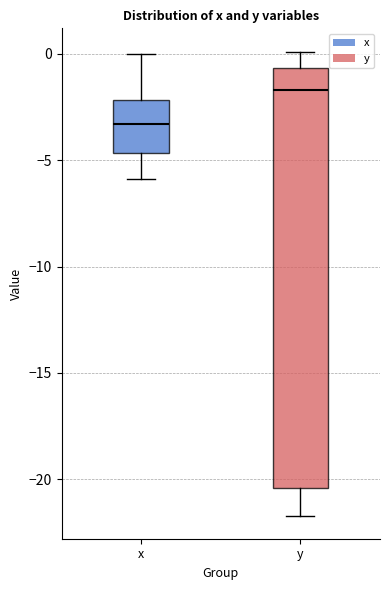

Where does the upper whisker of the box for y end on the y-axis? The values are not printed on the chart, so give them approximately, as read against the axis.

0.0